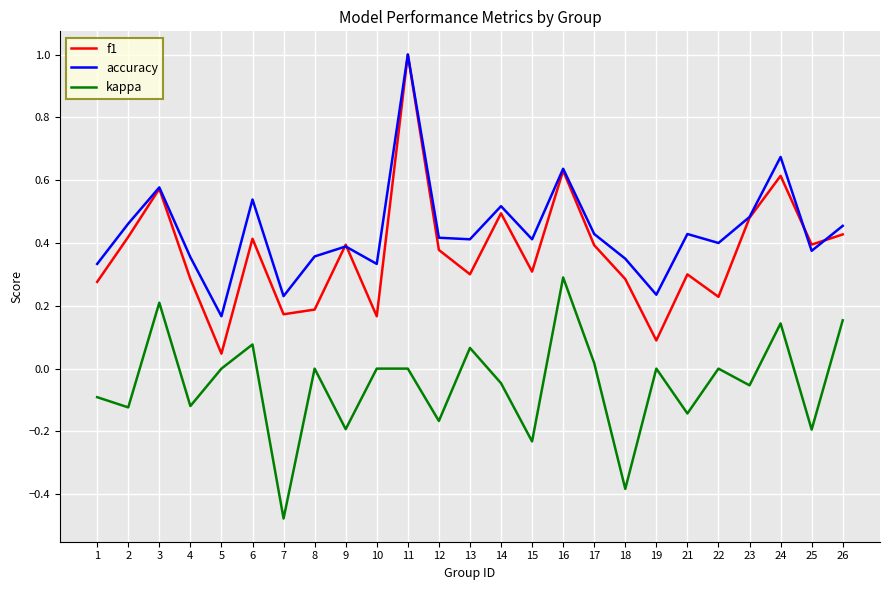

Which category has the lowest value in the accuracy series?

5